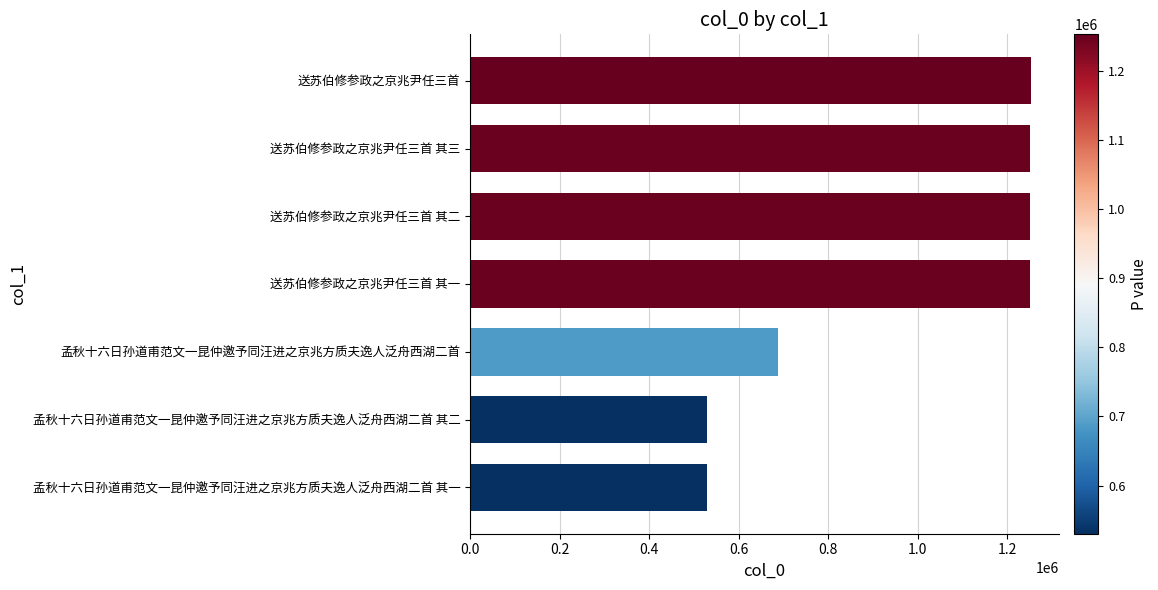

What is the sum of all values?

6750849